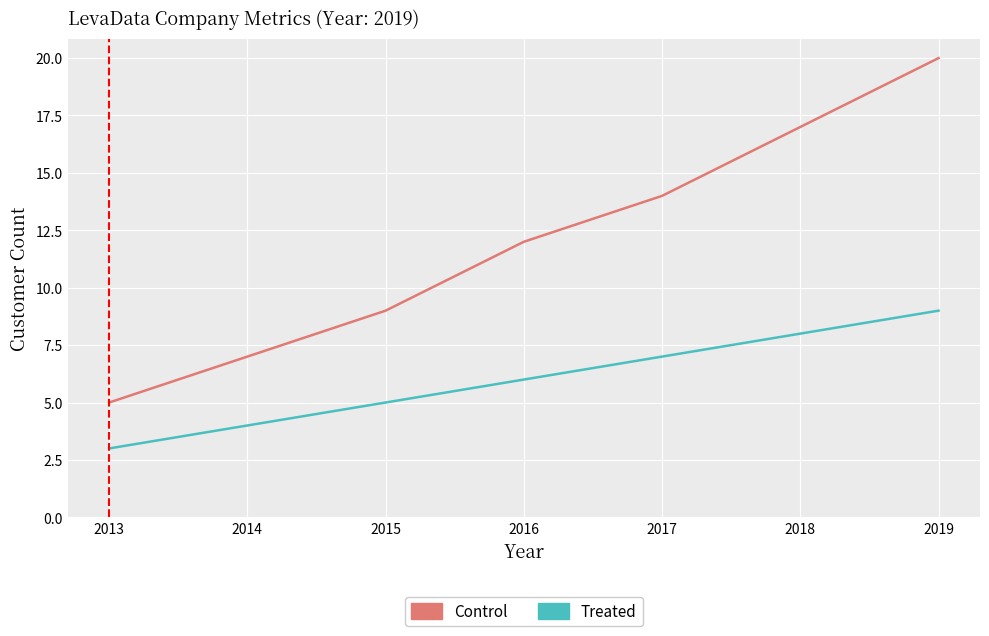

What are all the series names shown in the legend?

Control, Treated